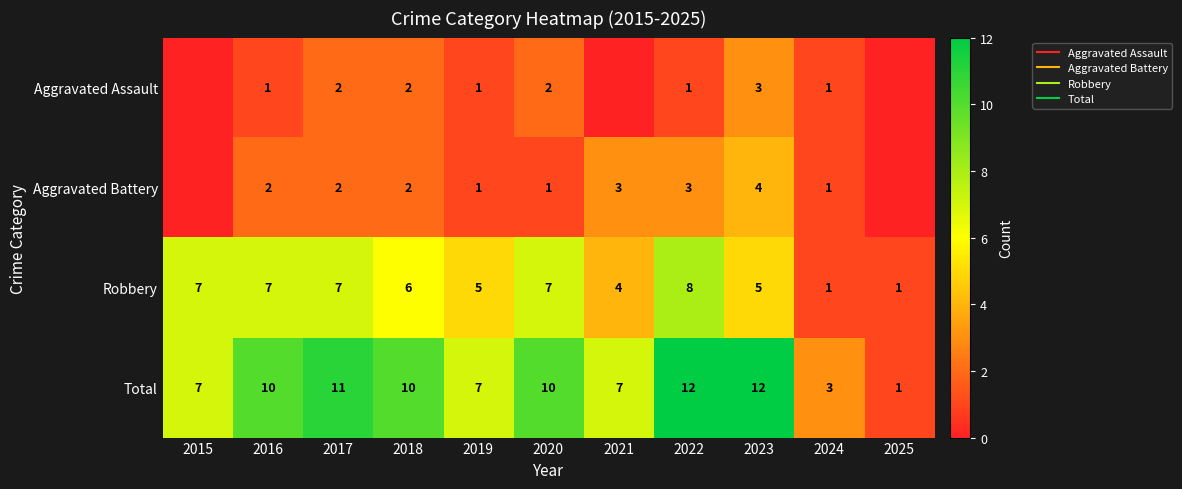

The value of Robbery at 2023 is 8. True or false?

False